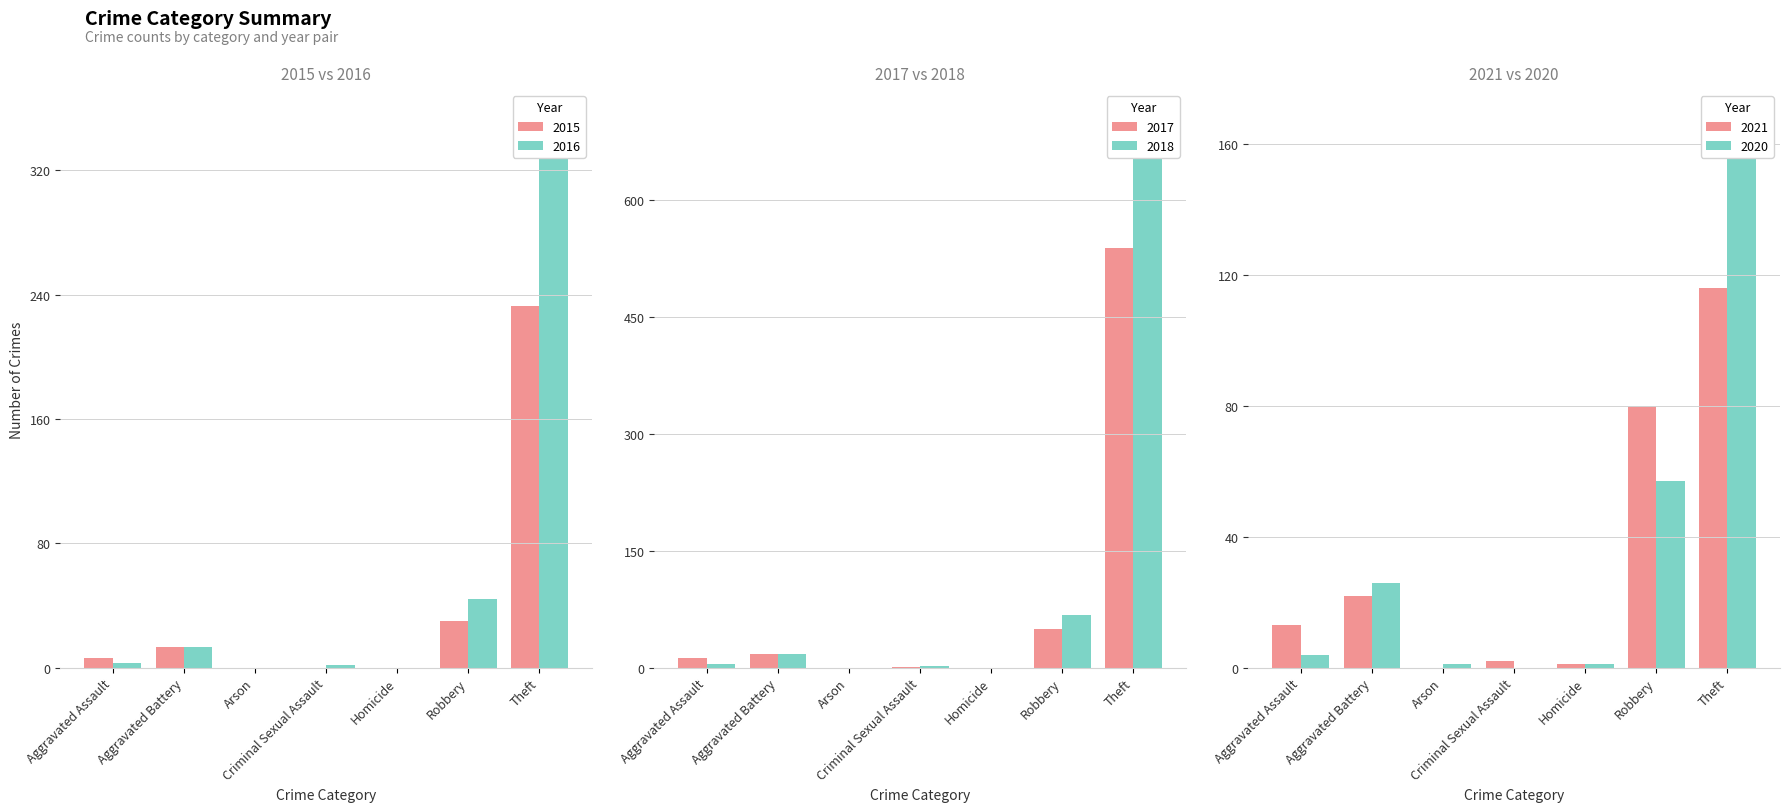

The 2018 series shows 0 at Homicide. True or false?

True